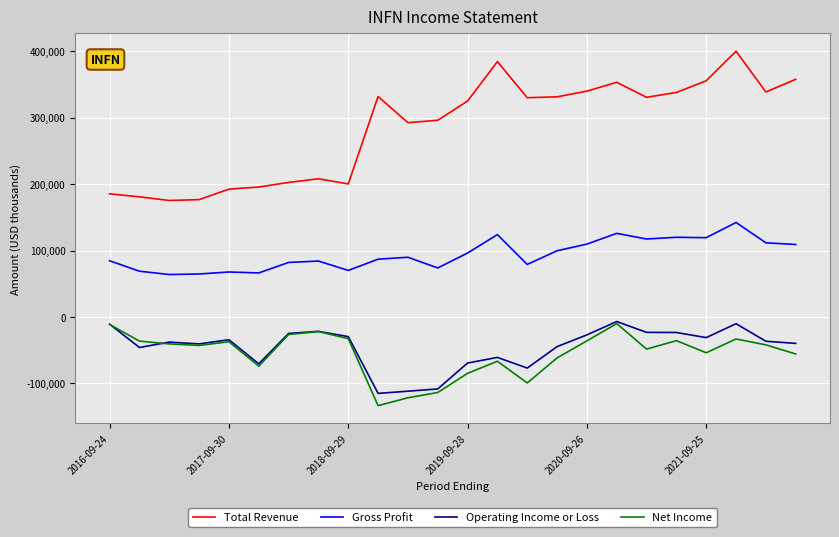

Which series has the largest total across all categories?

Total Revenue